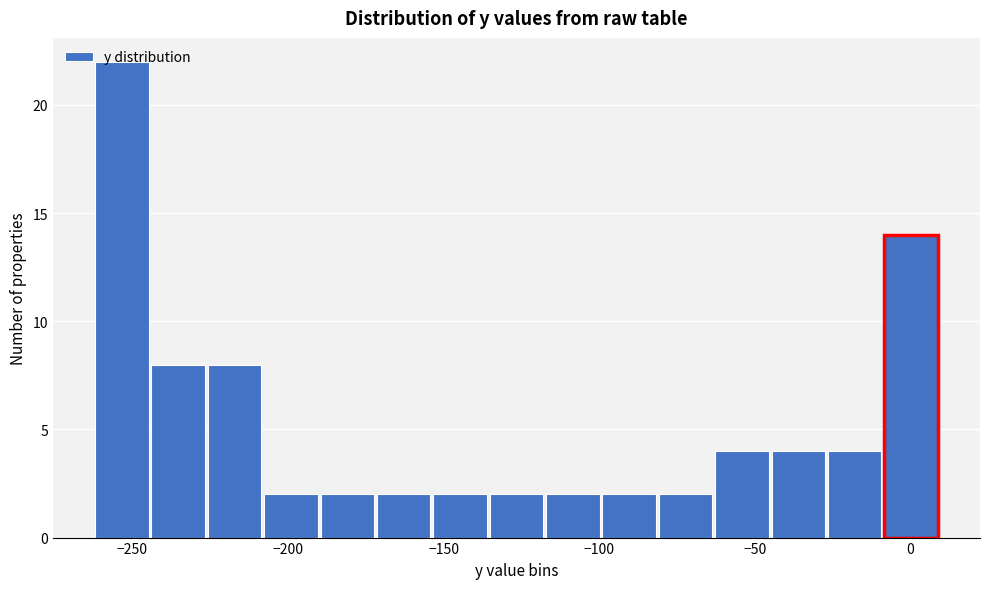

Around what value on the x-axis is the tallest bar? Give the approximate position of its centre, as read against the axis.

-255